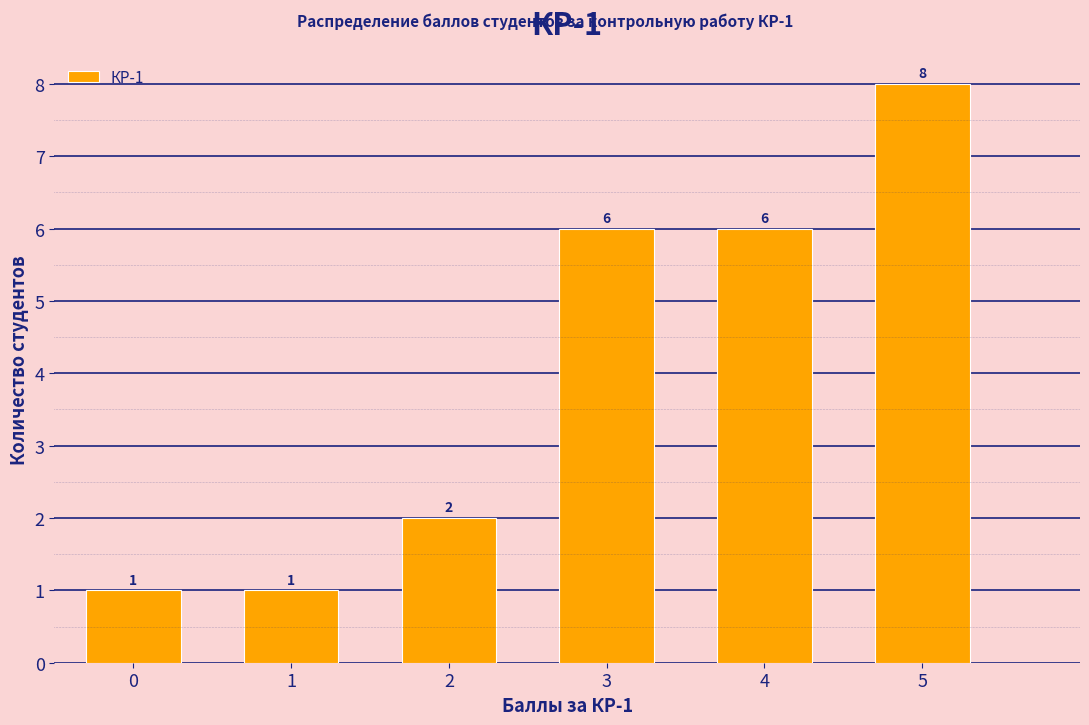

Reading left to right, extract all data points from this chart.

1	1	2	6	6	8